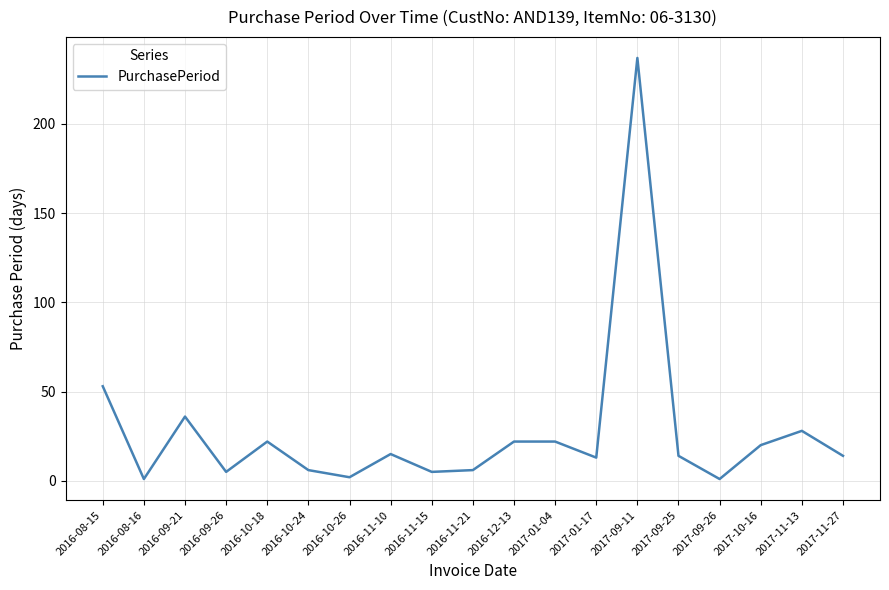

The chart shows a value of 53 at 2016-08-15. True or false?

True